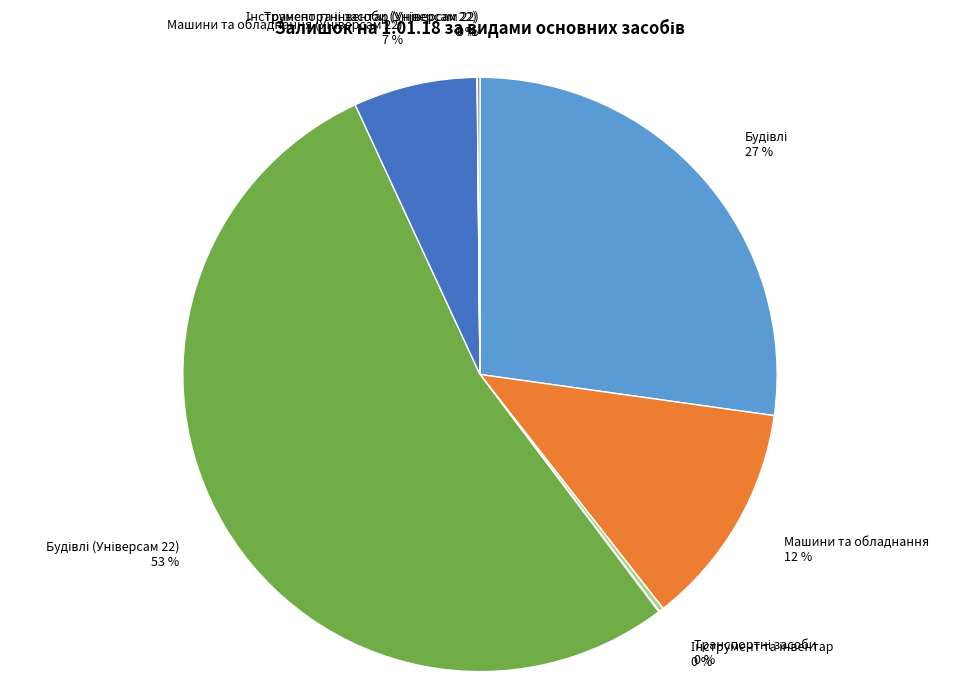

To the nearest percent, what is the average slice percentage?

12%